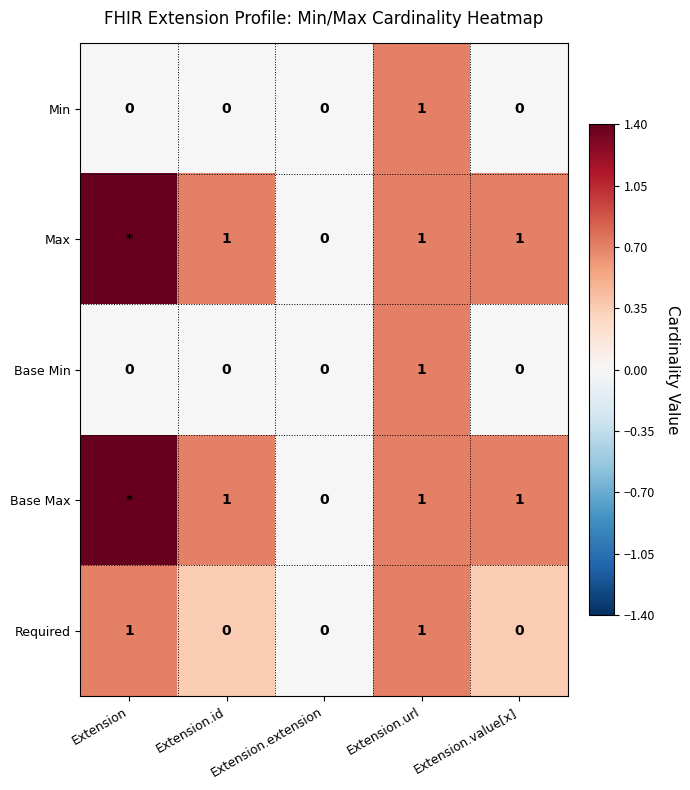

What is the difference between the highest and lowest values at Extension.value[x]?

1.0